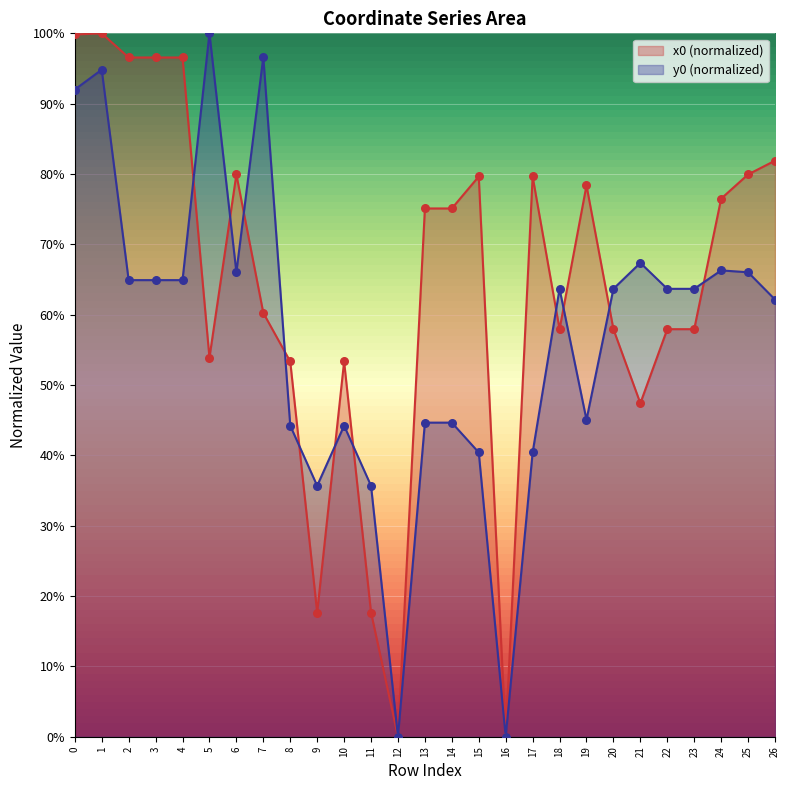

What is the total value across all series at 4?

1.6